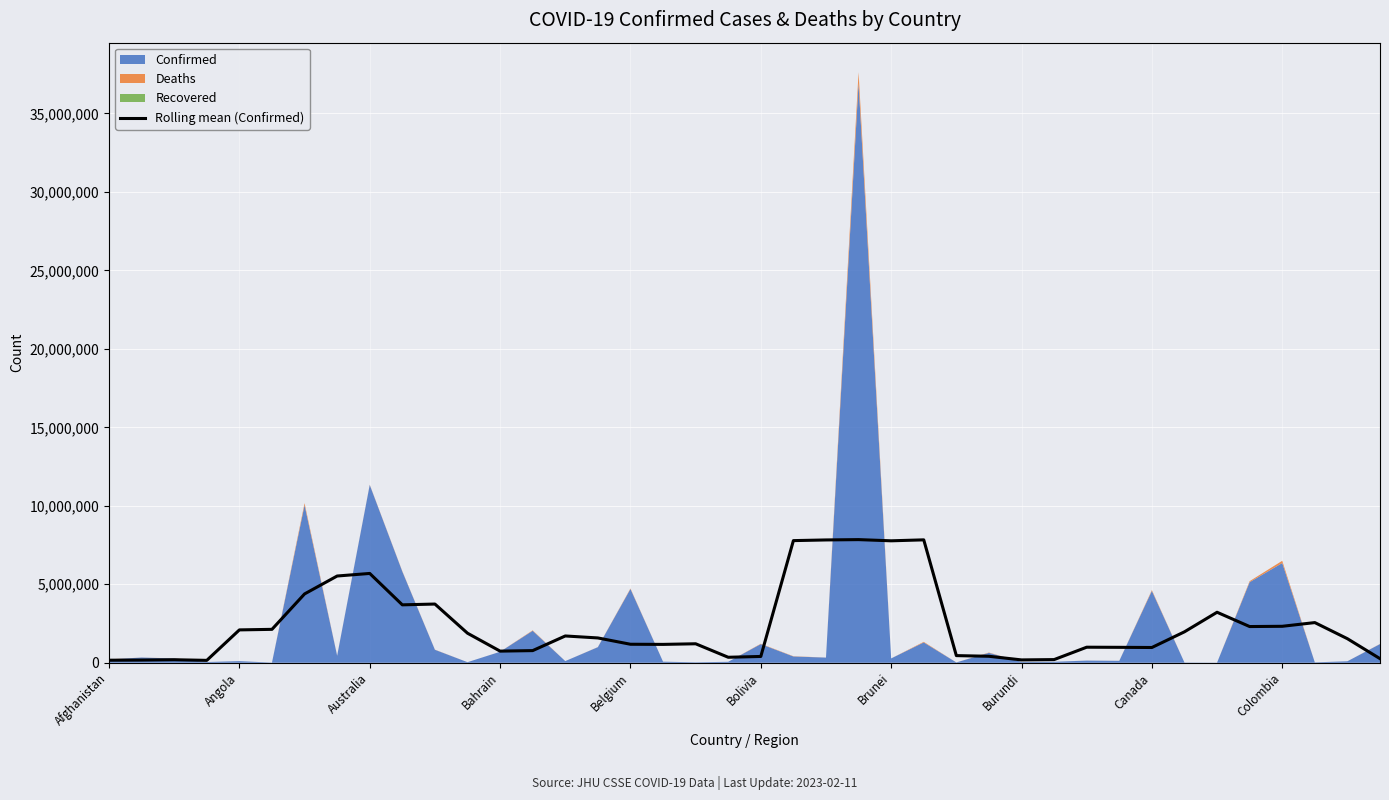

How many data points does each series have?

40